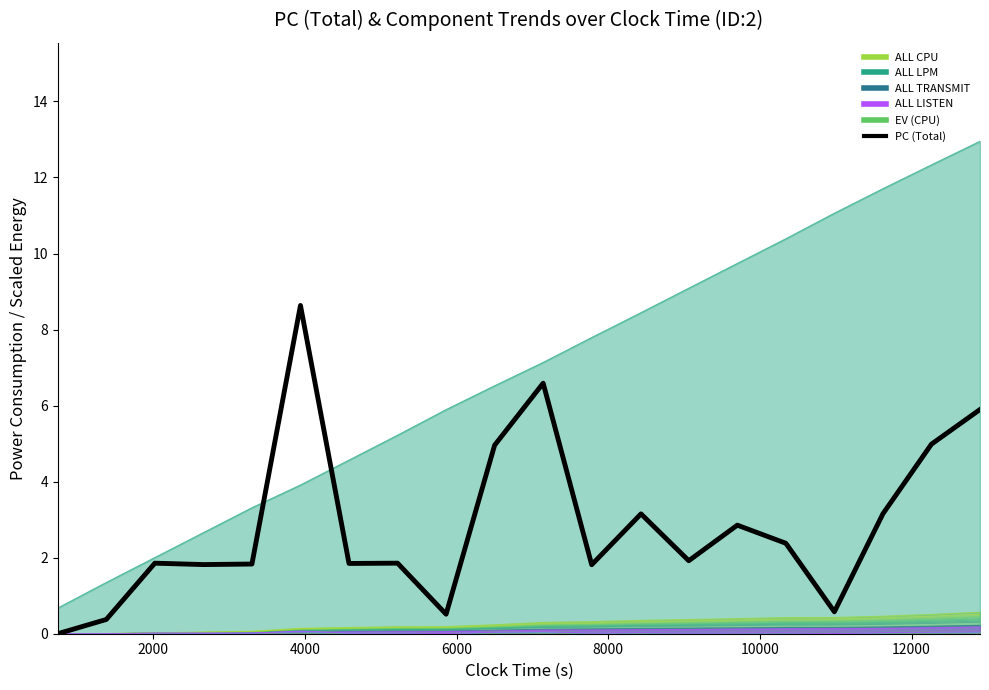

Where is the first local maximum?

4000